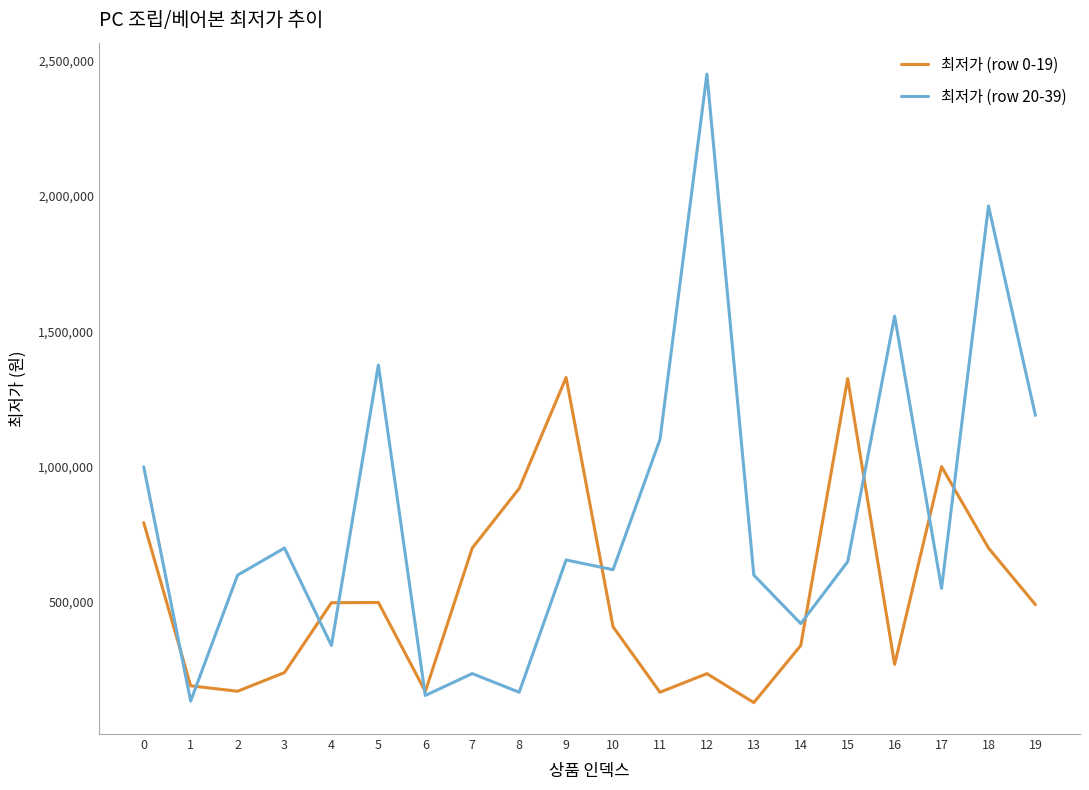

Which series has the largest total across all categories?

최저가 (row 20-39)